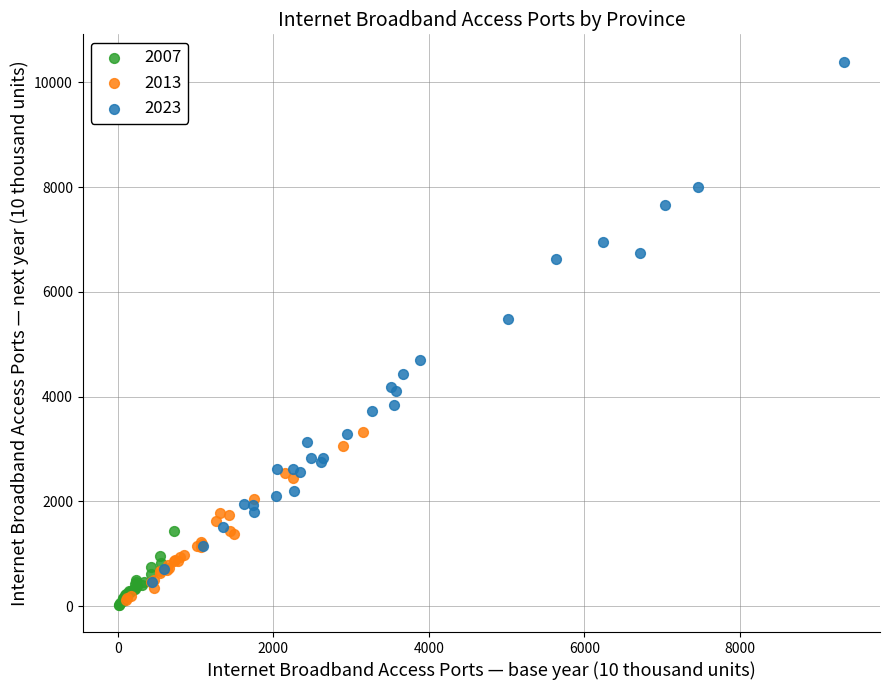

Which series reaches the maximum Y coordinate?

2023